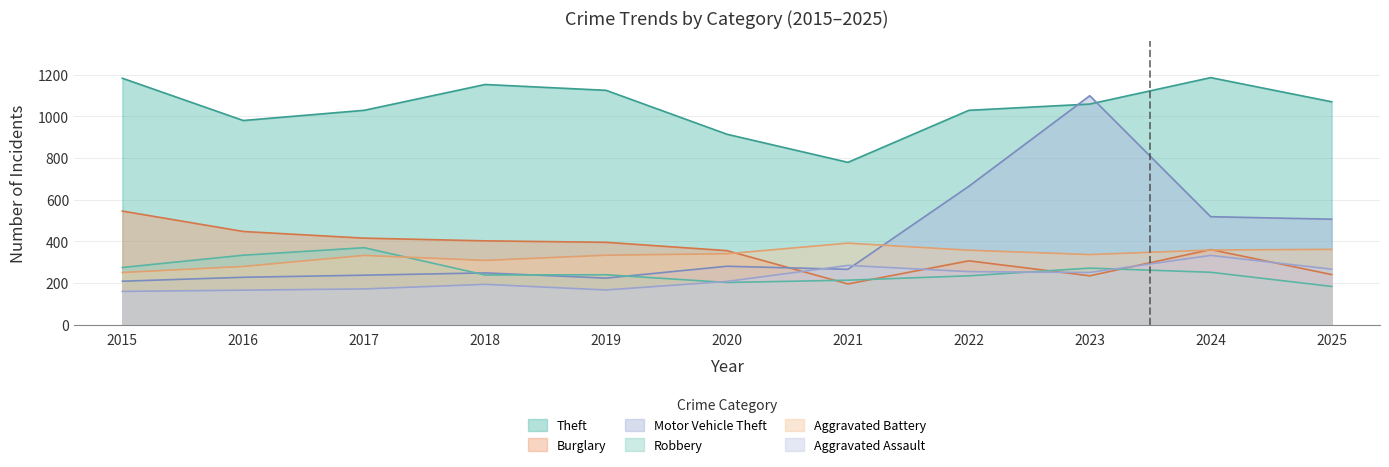

True or false: Theft and Robbery intersect in this chart.

False